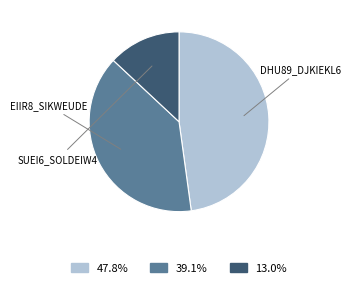

Is there any slice that represents more than half of the pie?

No